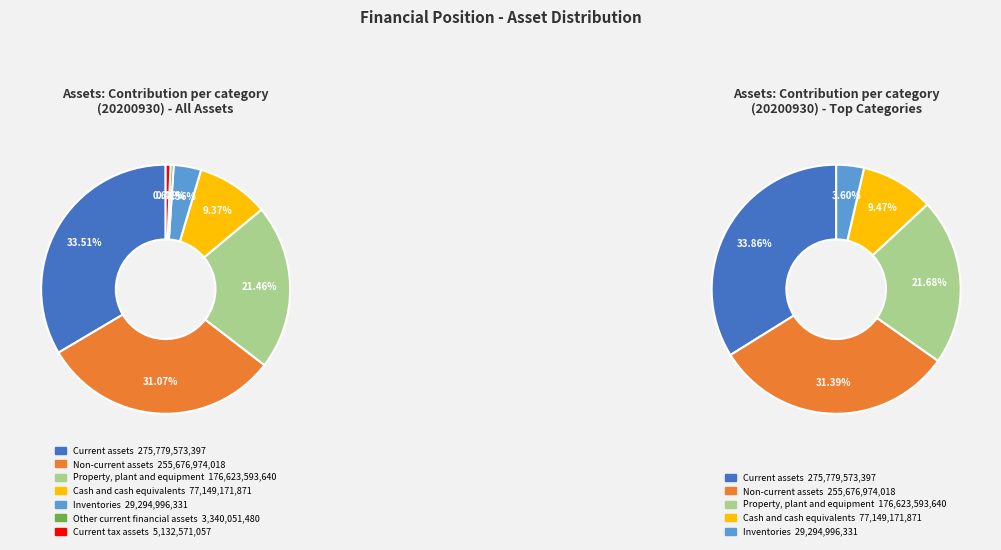

Which category has the biggest portion of the pie?

Current assets